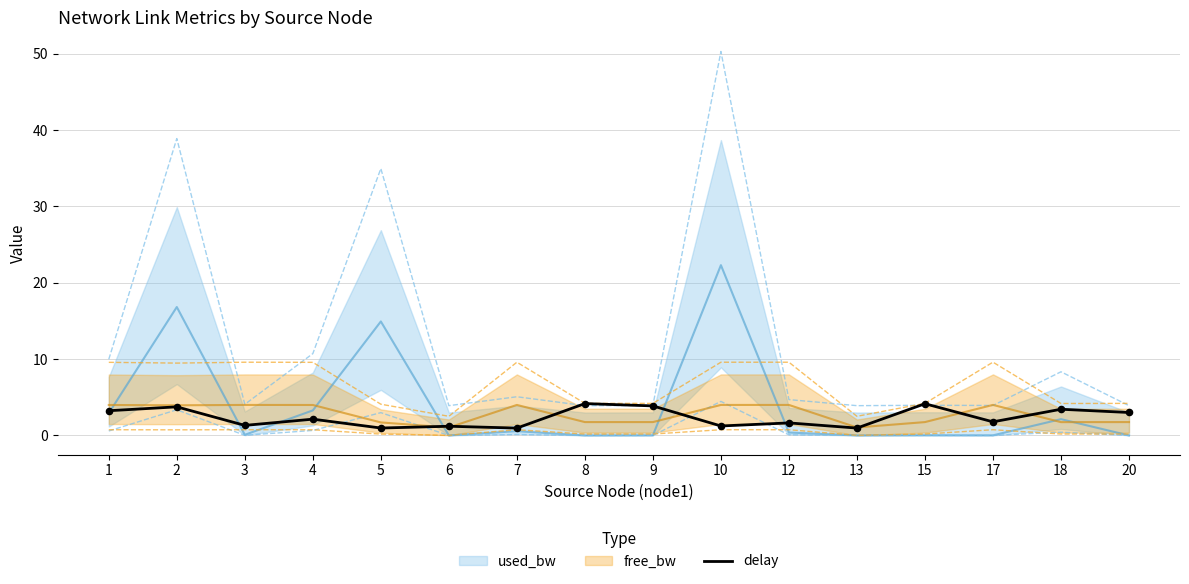

What is the change in value from 17 to 20?

+1.2